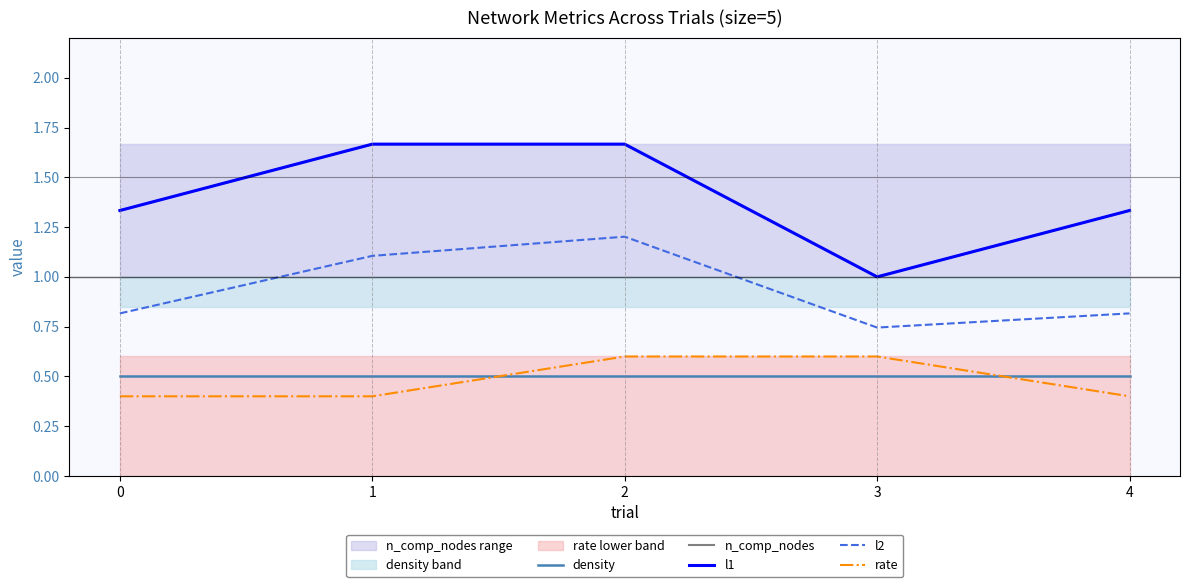

What is the value of the l1 point at the 1st from the left?

1.3